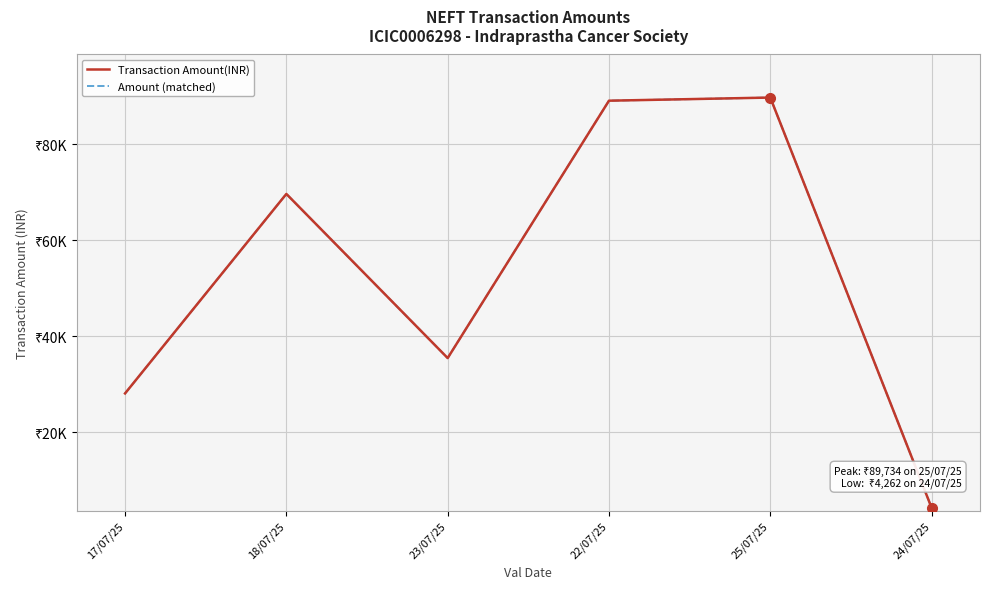

How many interior local valleys does the Amount (matched) series have?

1